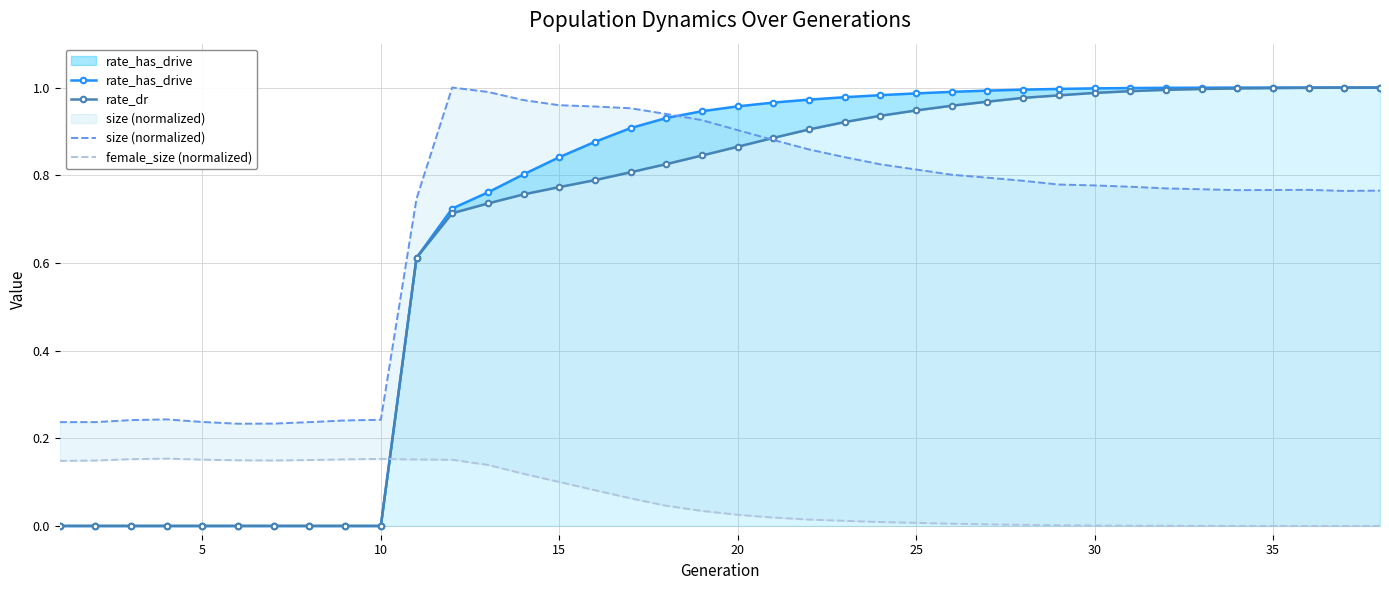

Reading left to right, what are all the values shown in this chart?

rate_has_drive: 0.0	0.0	0.0	0.0	0.0	0.0	0.0	0.0	0.0	0.0	0.6	0.7	0.8	0.8	0.8	0.9	0.9	0.9	0.9	1.0	1.0	1.0	1.0	1.0	1.0	1.0	1.0	1.0	1.0	1.0	1.0	1.0	1.0	1.0	1.0	1.0	1.0	1.0
rate_dr: 0.0	0.0	0.0	0.0	0.0	0.0	0.0	0.0	0.0	0.0	0.6	0.7	0.7	0.8	0.8	0.8	0.8	0.8	0.8	0.9	0.9	0.9	0.9	0.9	0.9	1.0	1.0	1.0	1.0	1.0	1.0	1.0	1.0	1.0	1.0	1.0	1.0	1.0
size (normalized): 0.2	0.2	0.2	0.2	0.2	0.2	0.2	0.2	0.2	0.2	0.7	1.0	1.0	1.0	1.0	1.0	1.0	0.9	0.9	0.9	0.9	0.9	0.8	0.8	0.8	0.8	0.8	0.8	0.8	0.8	0.8	0.8	0.8	0.8	0.8	0.8	0.8	0.8
female_size (normalized): 0.1	0.1	0.2	0.2	0.2	0.1	0.1	0.2	0.2	0.2	0.2	0.2	0.1	0.1	0.1	0.1	0.1	0.0	0.0	0.0	0.0	0.0	0.0	0.0	0.0	0.0	0.0	0.0	0.0	0.0	0.0	0.0	0.0	0.0	0.0	0.0	0.0	0.0